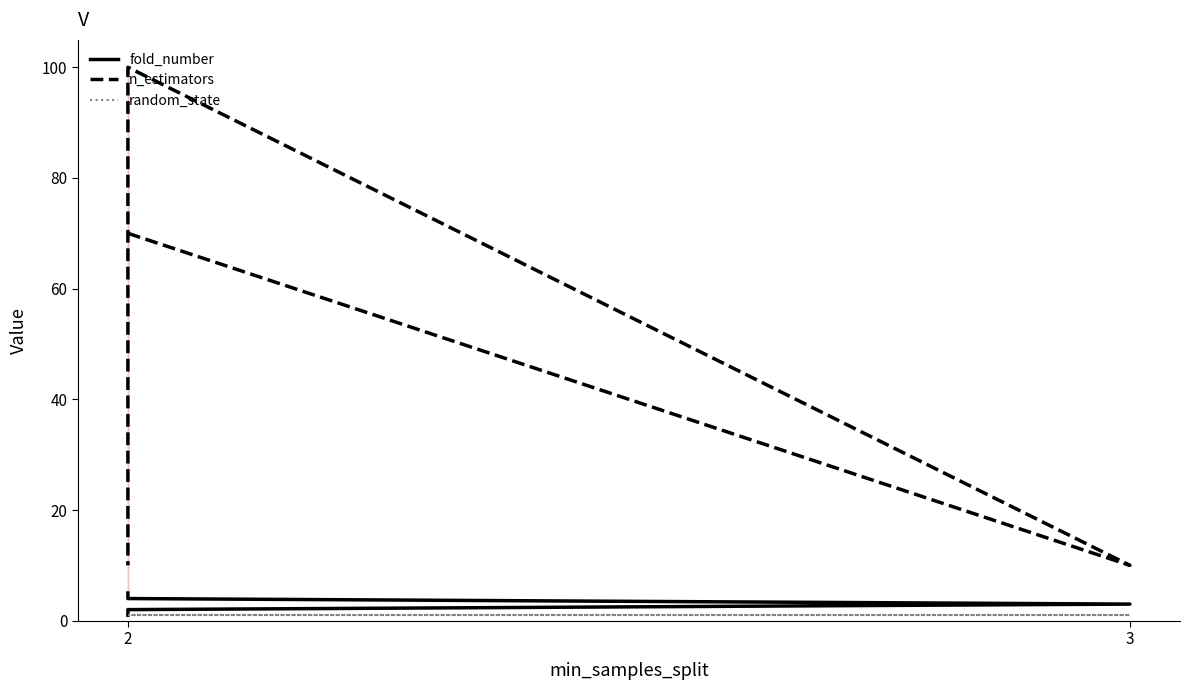

Reading right to left, list all the values displayed in this chart.

fold_number: 5	4	3	2	1
n_estimators: 10	100	10	70	70
random_state: 1	1	1	1	1